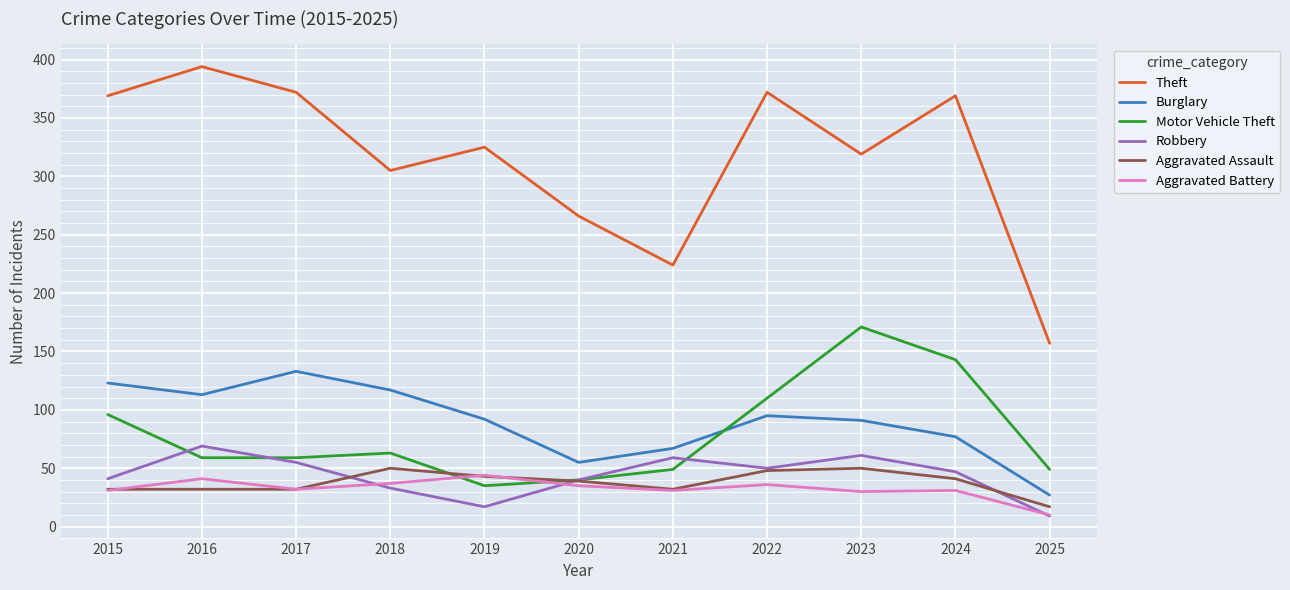

Is the value of Aggravated Assault at 2018 greater than the value of Theft at 2016?

No